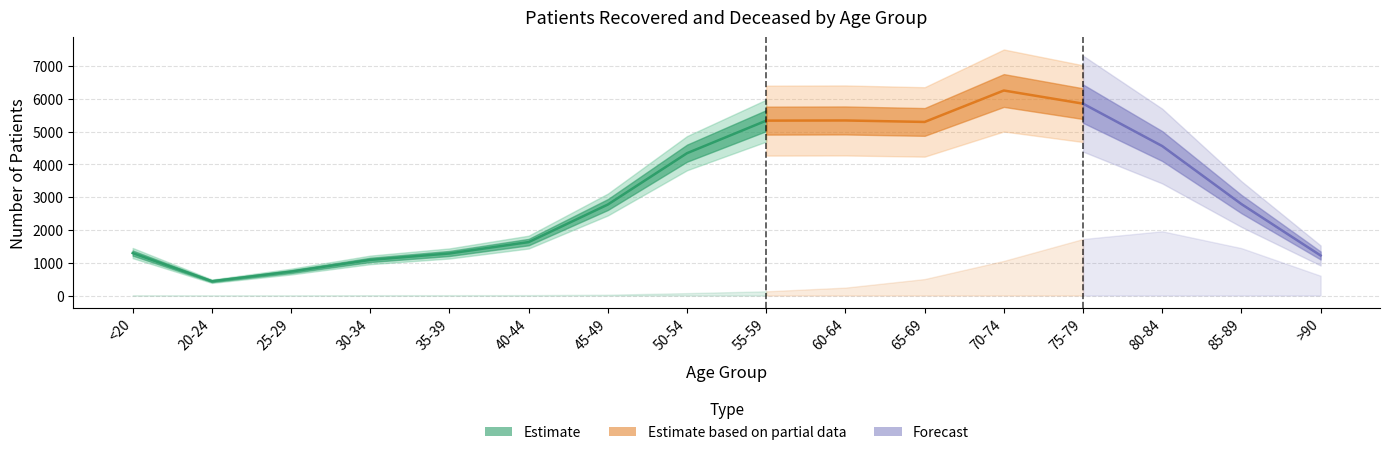

What is the sum of the patients_deceased values at 40-44 and 65-69?

514